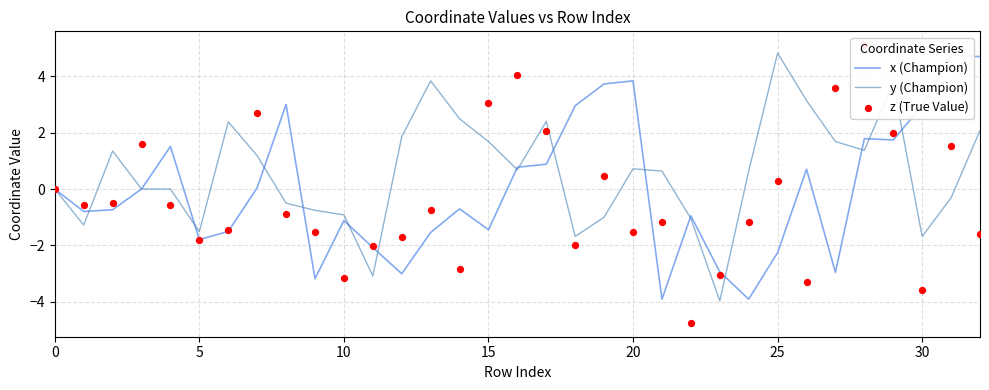

What are all the series names shown in the legend?

x (Champion), y (Champion), z (True Value)